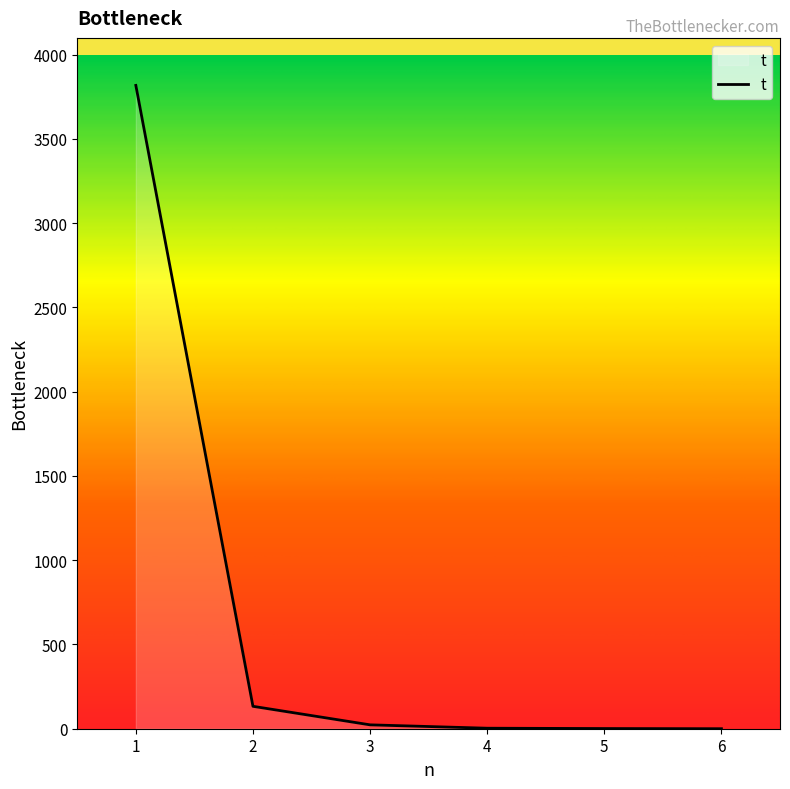

How many lines are shown in the chart?

1